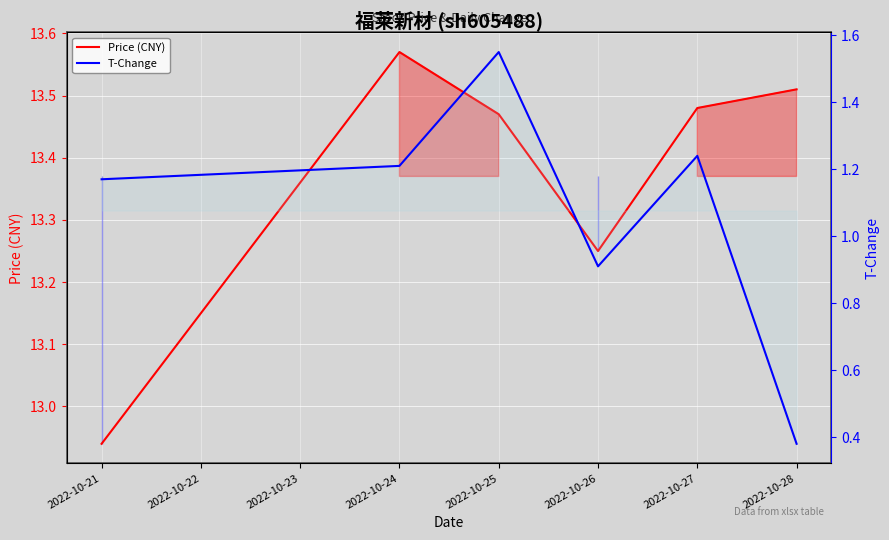

How many lines are shown in the chart?

2